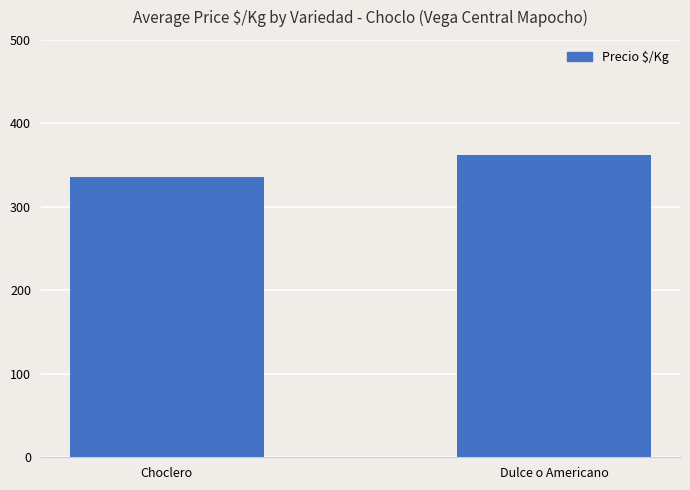

Reading left to right, transcribe all the data shown in this chart.

Choclero=336	Dulce o Americano=362